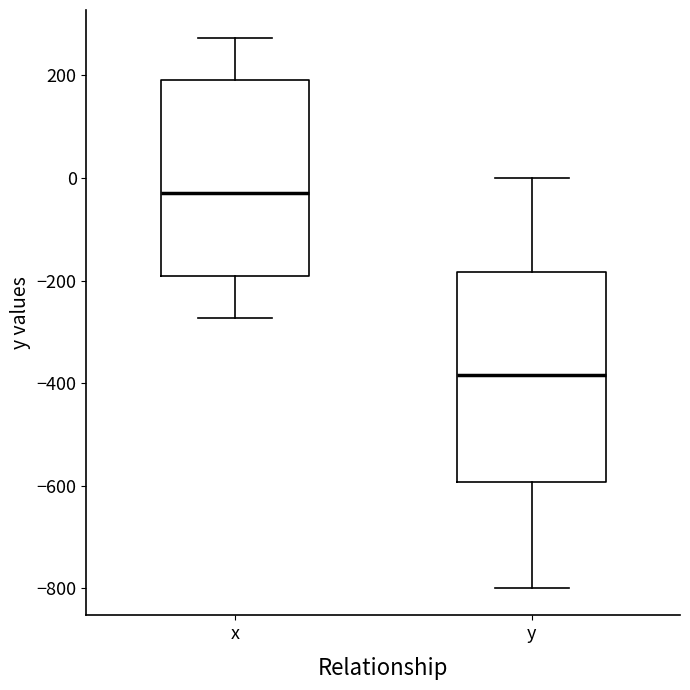

Reading left to right, transcribe this box plot: for each box, give where its median line is, the range the box spans, and where its two whiskers end, as read against the y-axis. The values are not printed on the chart, so give them approximately, as read against the axis.

x: median -40, box -200 to 200, whiskers -280 to 280
y: median -380, box -600 to -180, whiskers -800 to 0